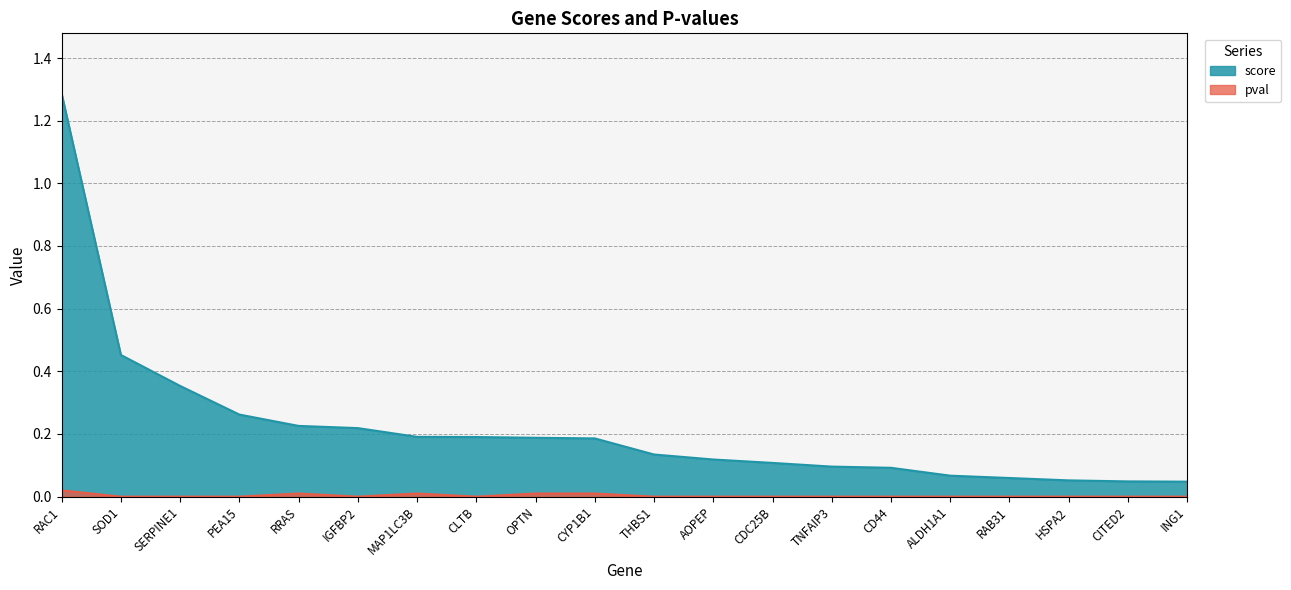

True or false: pval_line and score_line cross at least once.

False